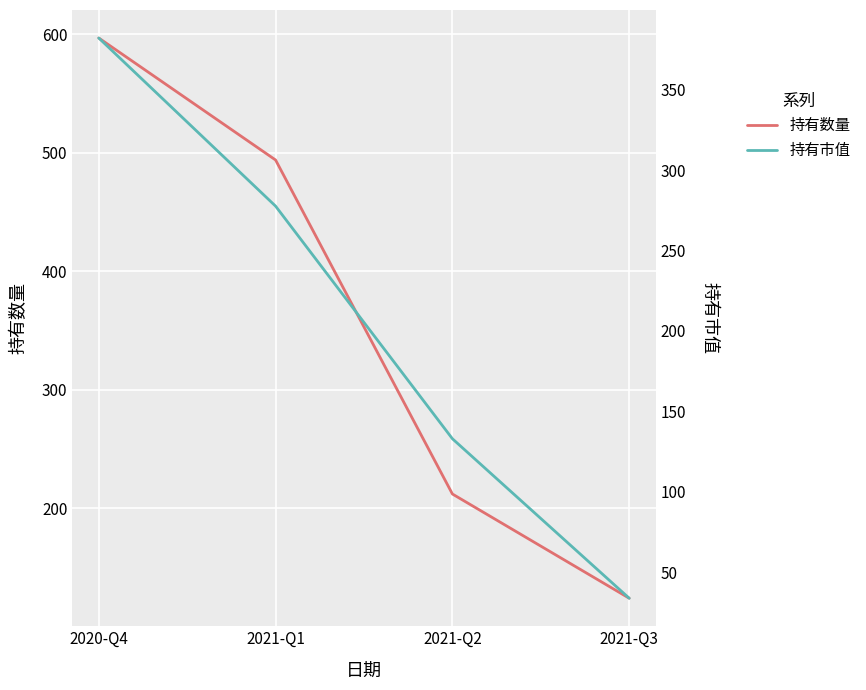

True or false: 持有市值 has a value of 382.1 at 2020-Q4.

True